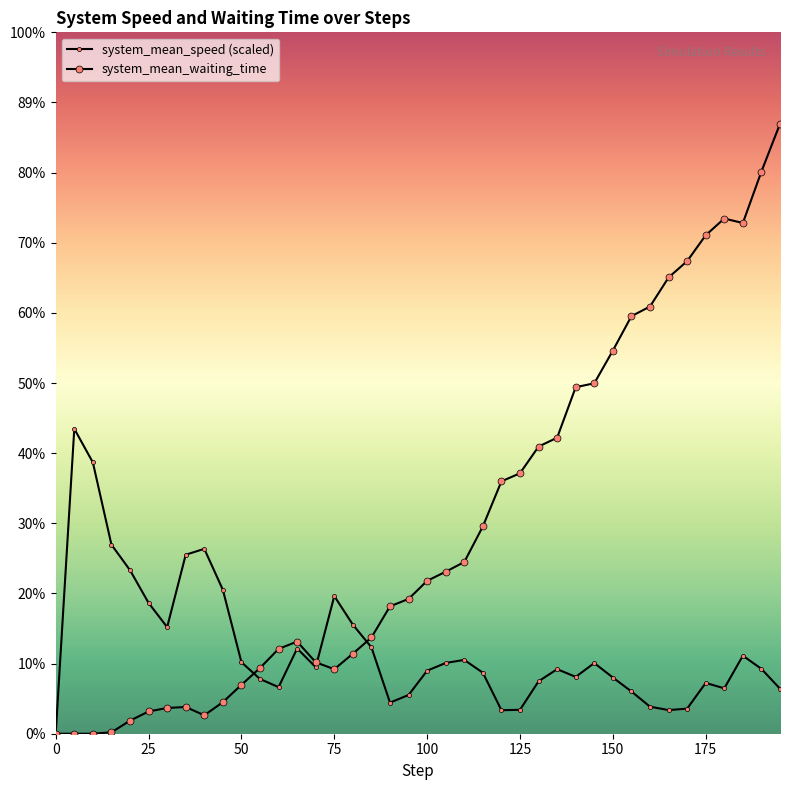

Does the chart have visible grid lines?

No